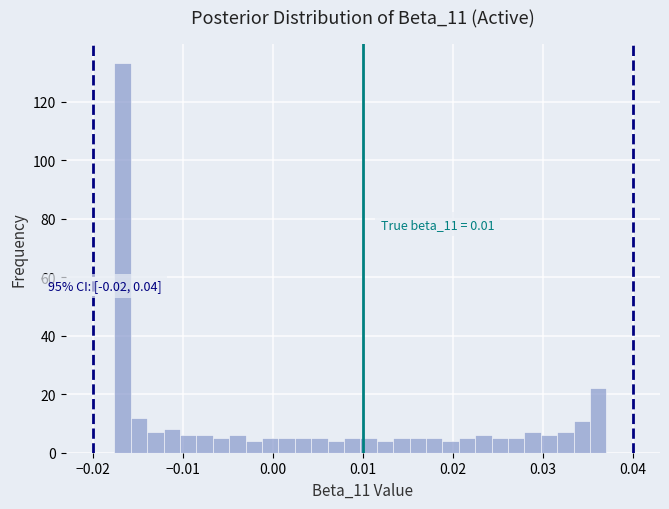

Around what value on the x-axis is the tallest bar? Give the approximate position of its centre, as read against the axis.

-0.017